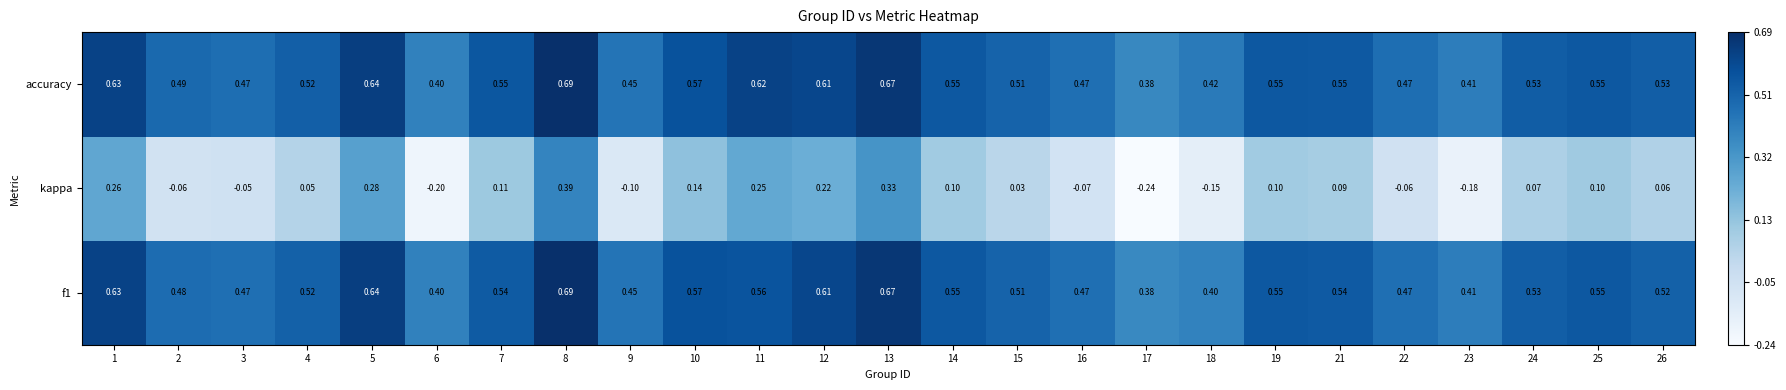

Which series changed the most between 1 and 23?

kappa